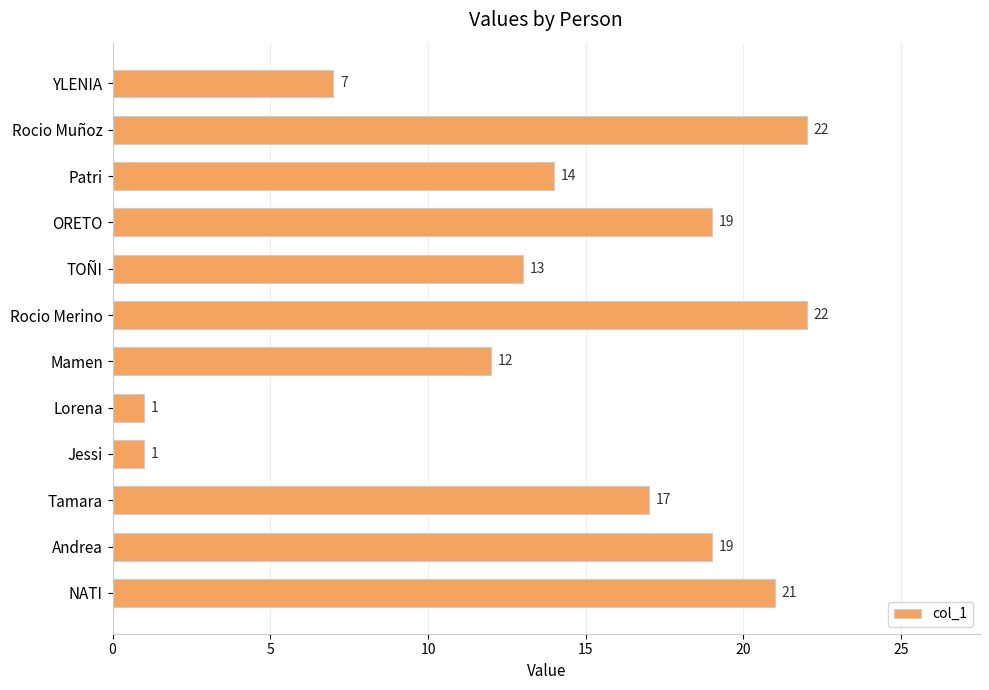

What value does the data have at TOÑI, to the nearest 10?

10